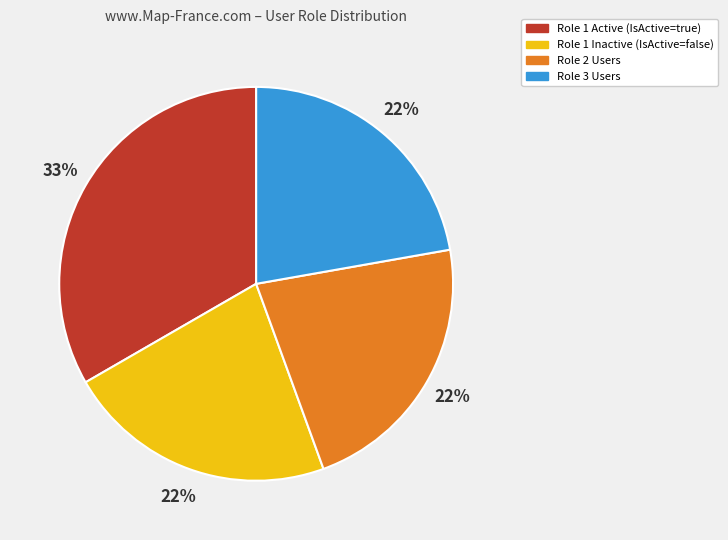

To the nearest percent, what is the difference between the largest and smallest slice percentages?

11%